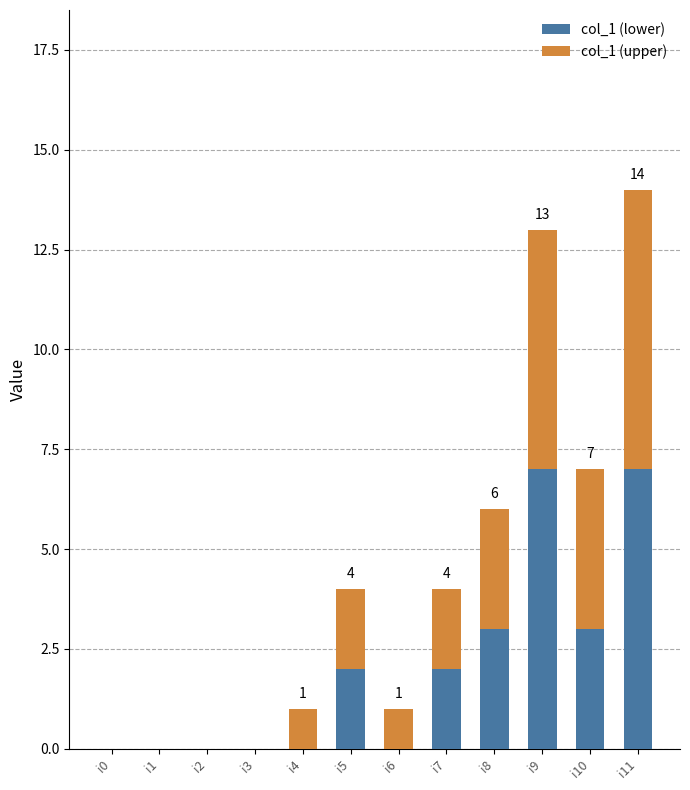

Are the bars grouped side by side (vs. stacked)?

No